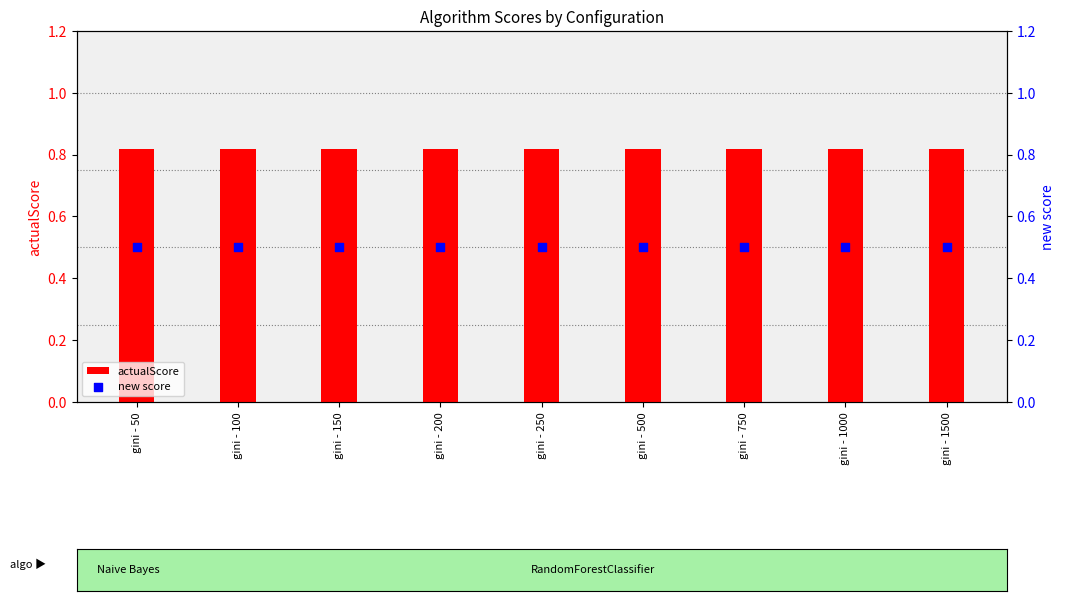

Which series has the largest total across all categories?

actualScore